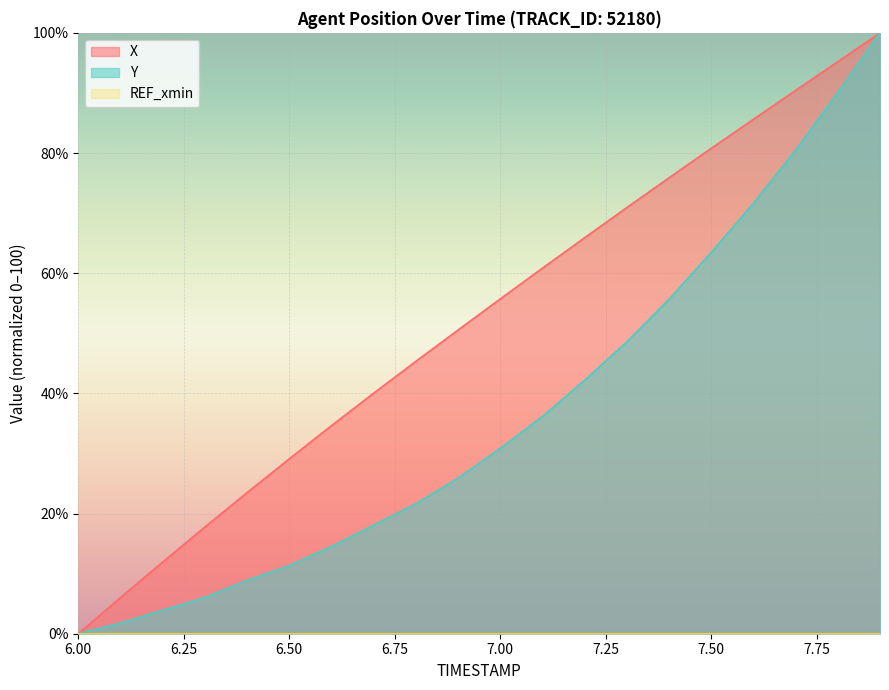

What position from the left is 7.5?

16